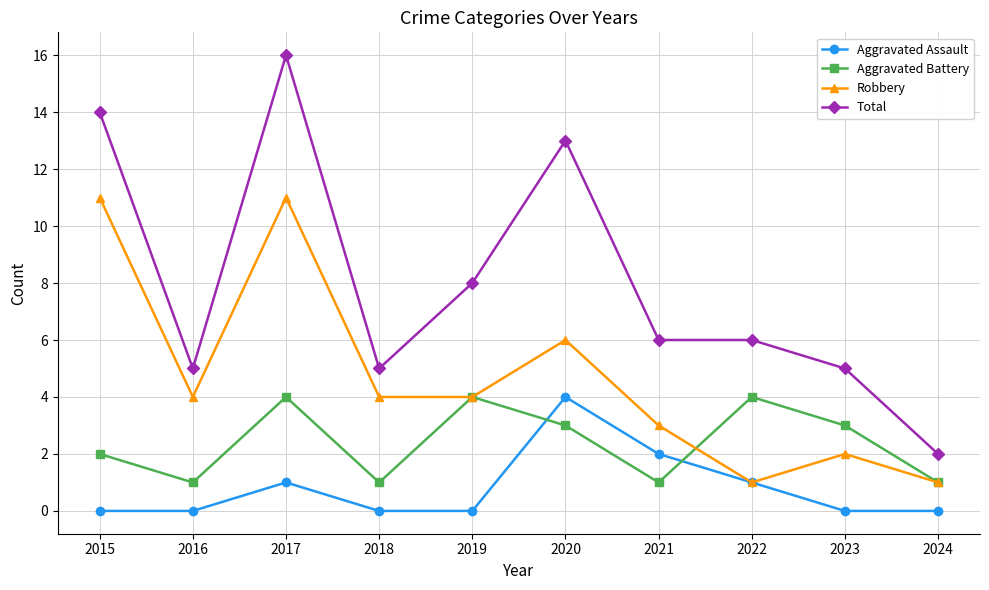

True or false: Total and Robbery intersect in this chart.

False